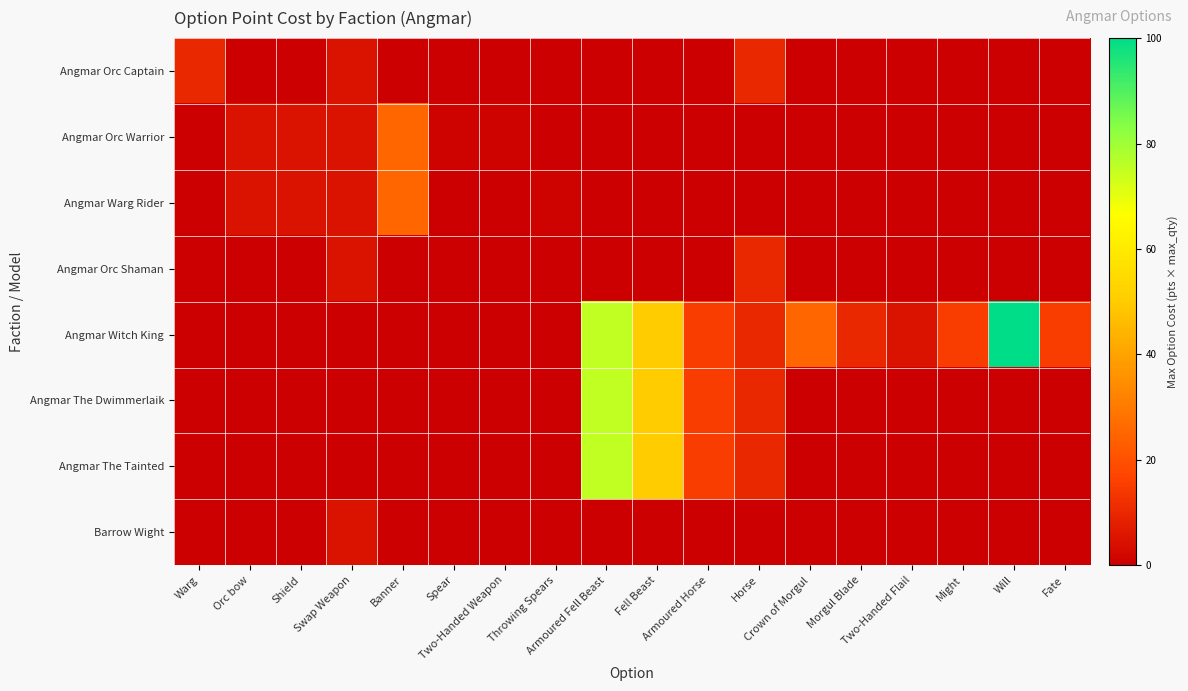

Count the number of data series in this chart.

8